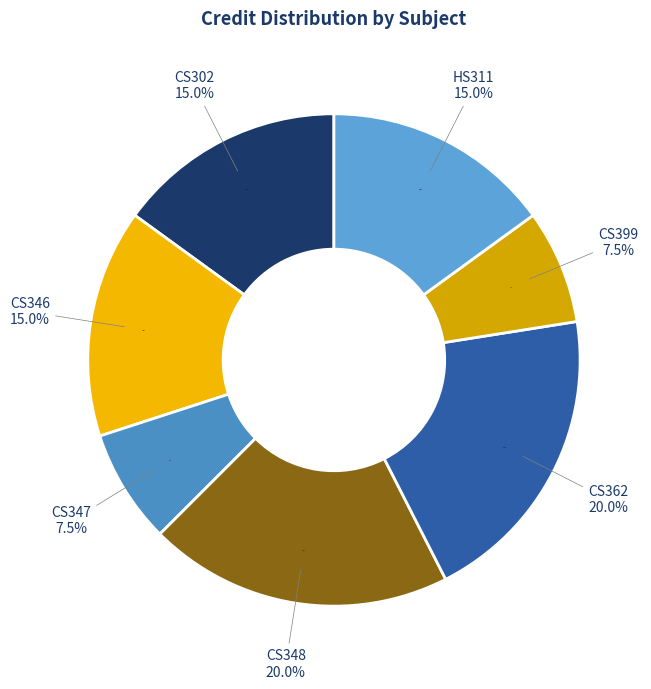

Does CS347 account for over 50% of the chart?

No